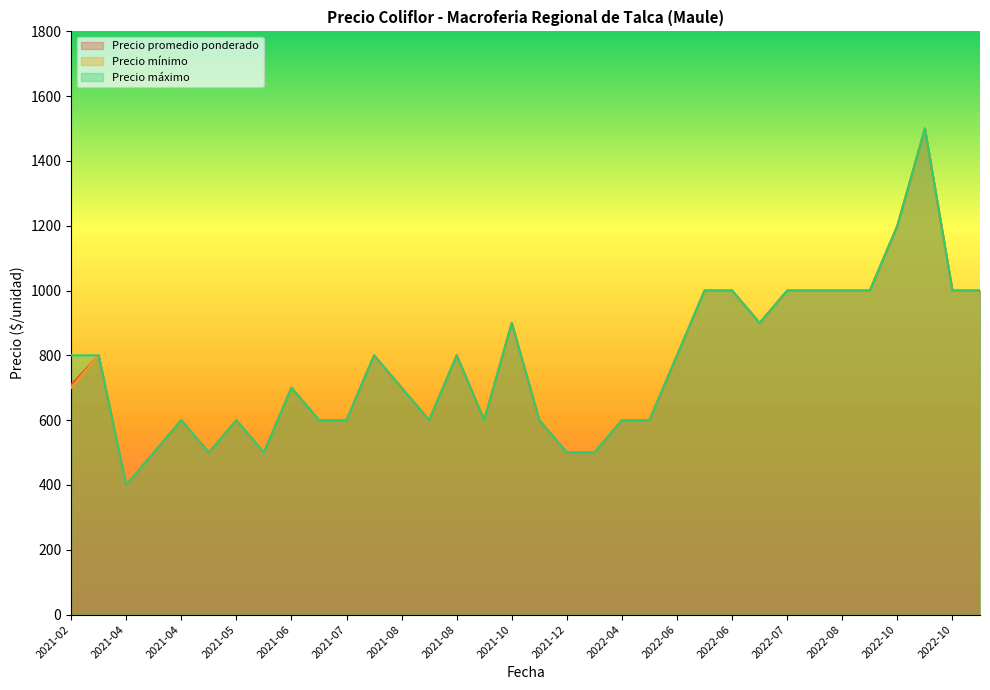

What is the label of the 20th point from the right?

2021-08